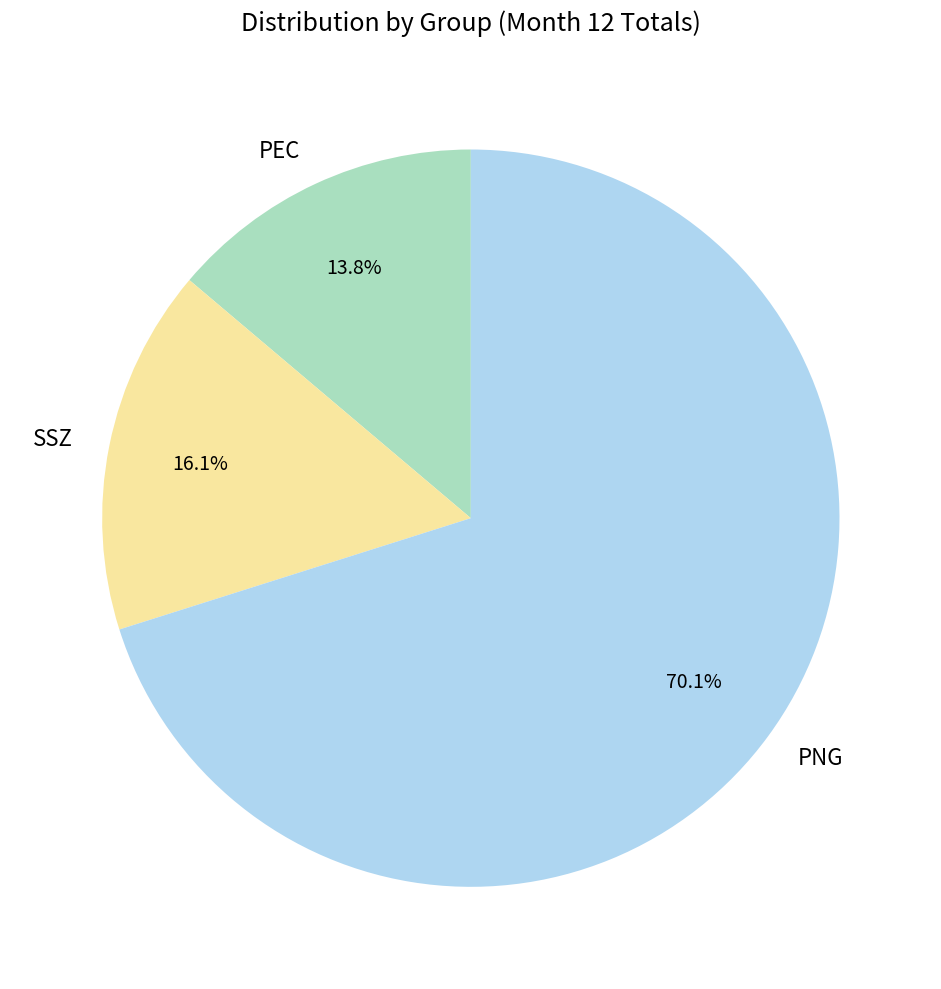

How much of the chart is everything except PEC?

86.2%